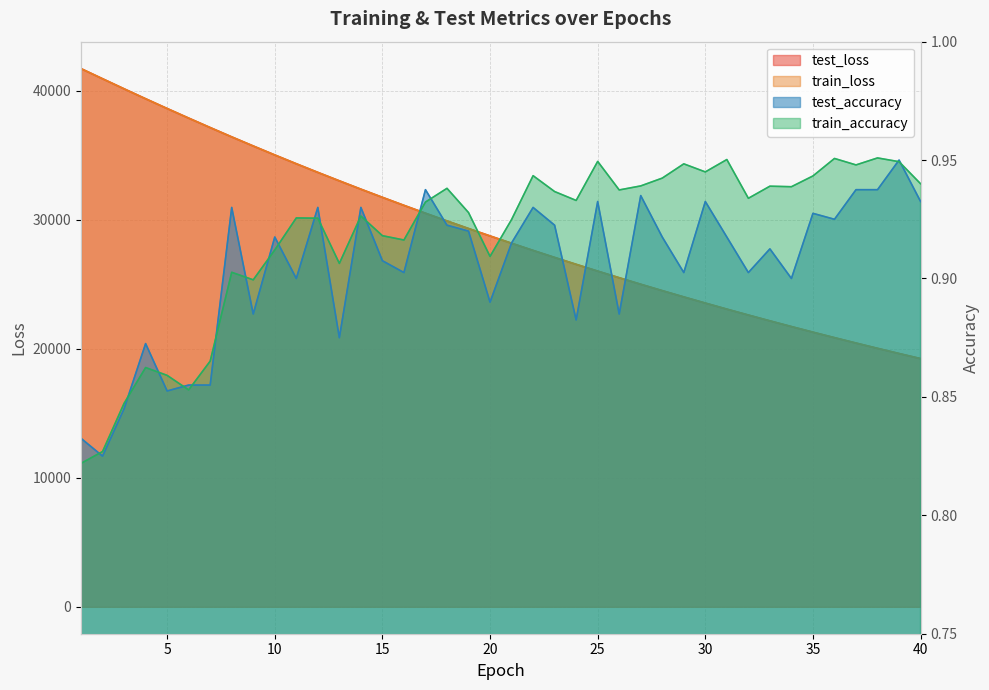

What is the difference between the maximum and second lowest values in the train_loss series?

22084.7